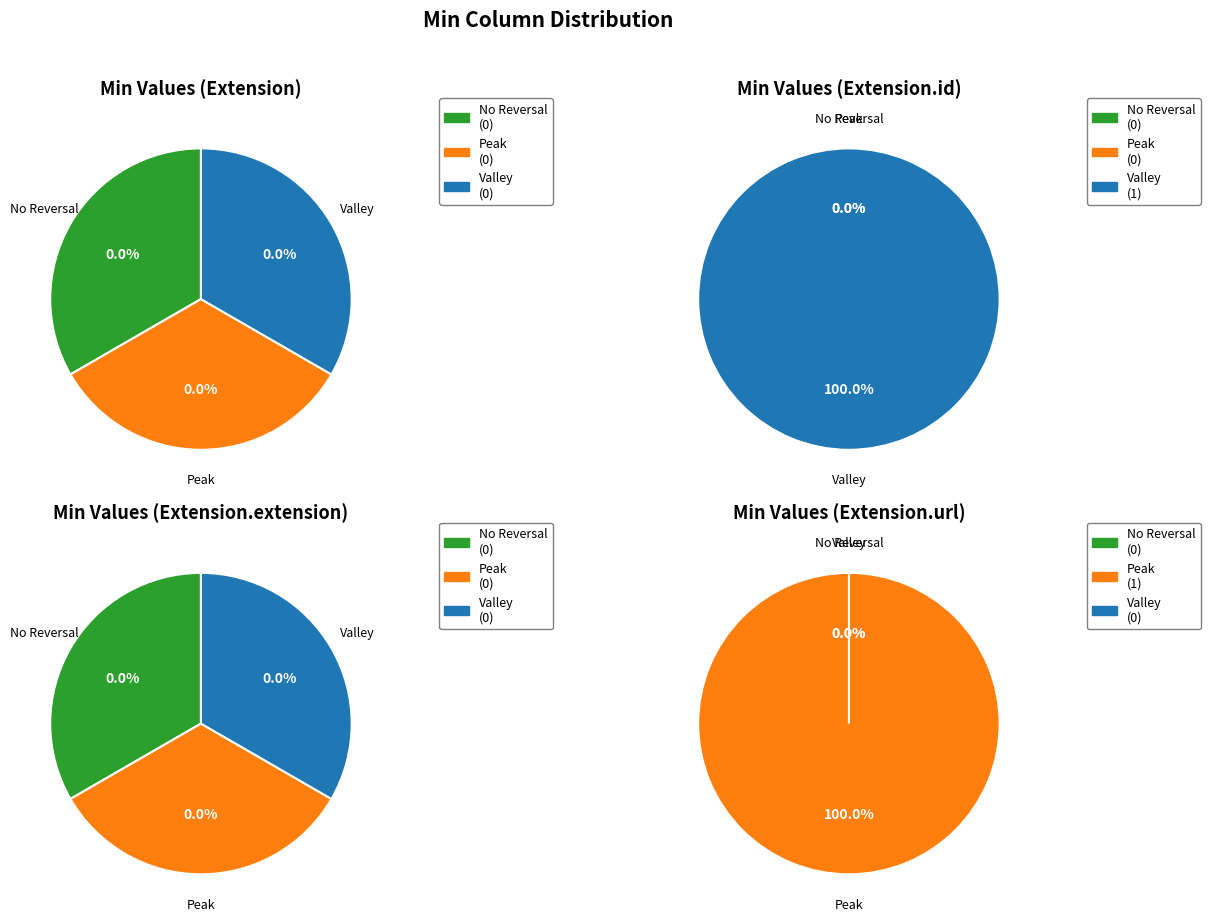

To the nearest percent, what percentage of the pie is Extension.url?

50%